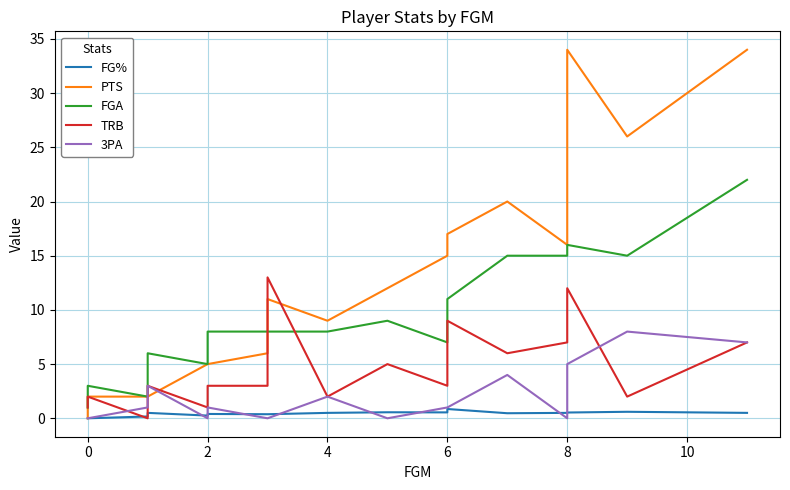

Reading right to left, extract all data points from this chart.

FG%: 0.5	0.6	0.5	0.5	0.5	0.9	0.5	0.6	0.5	0.4	0.4	0.4	0.2	0.5	0.3	0.2	0.0	0.0	0.0
PTS: 34.0	26.0	34.0	16.0	20.0	17.0	15.0	12.0	9.0	11.0	6.0	5.0	5.0	2.0	2.0	2.0	2.0	0.0	0.0
FGA: 22.0	15.0	16.0	15.0	15.0	11.0	7.0	9.0	8.0	8.0	8.0	8.0	5.0	6.0	3.0	2.0	3.0	1.0	1.0
TRB: 7.0	2.0	12.0	7.0	6.0	9.0	3.0	5.0	2.0	13.0	3.0	3.0	1.0	3.0	1.0	0.0	2.0	2.0	1.0
3PA: 7.0	8.0	5.0	0.0	4.0	1.0	1.0	0.0	2.0	0.0	0.0	1.0	0.0	3.0	2.0	1.0	0.0	0.0	0.0